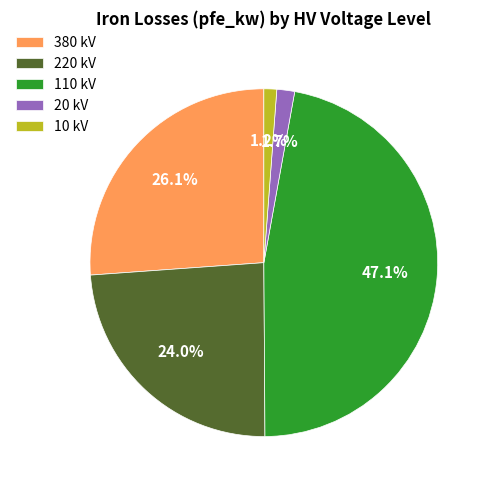

What portion of the pie excludes 10?

98.8%